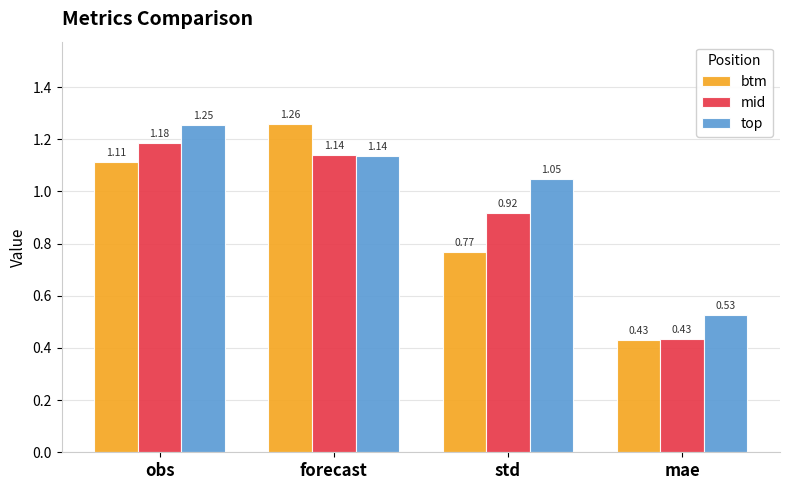

Which category has the highest value across all series?

forecast